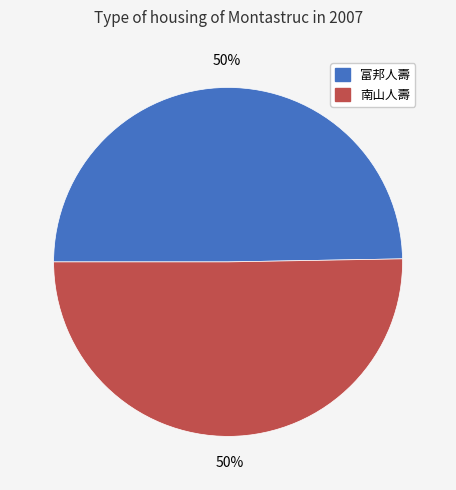

What is the ratio of the value at 富邦人壽 to the value at 南山人壽?

1.0